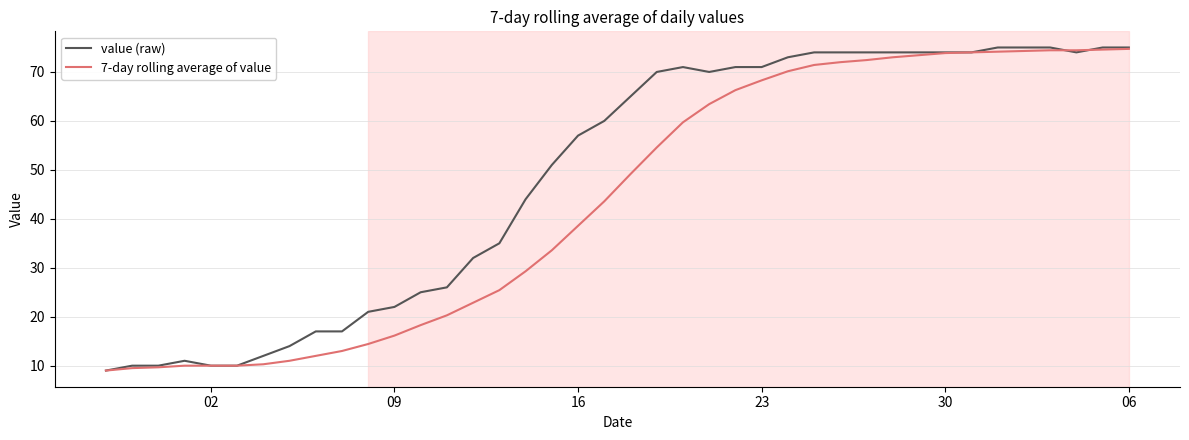

Which series has the largest total across all categories?

value (raw)